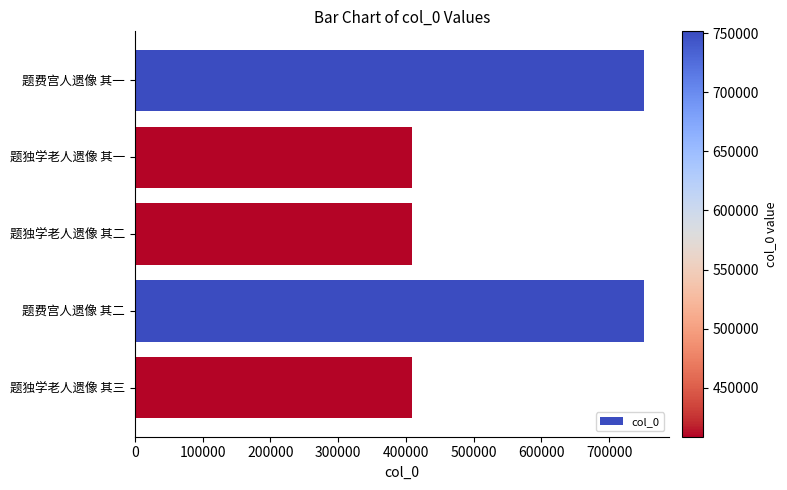

What is the minimum value shown in the chart?

408520